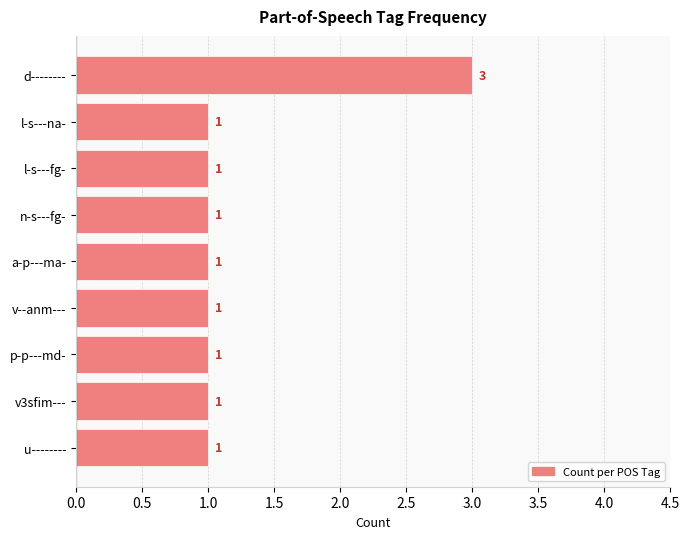

Reading bottom to top, extract all data points from this chart.

1	1	1	1	1	1	1	1	3